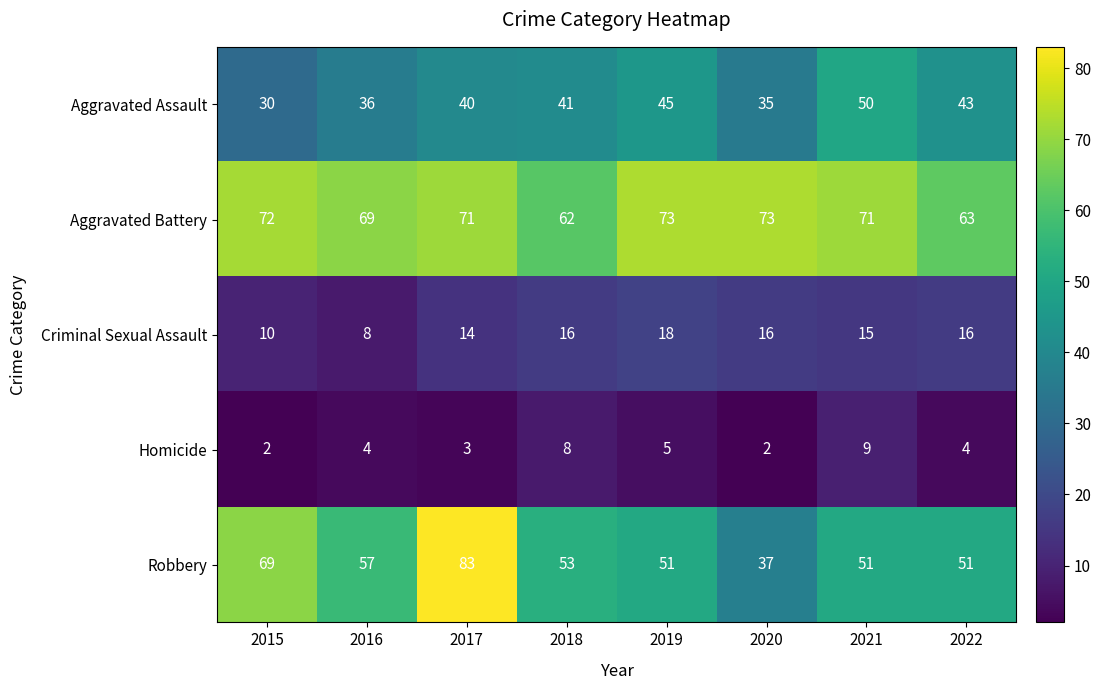

What is the difference between the highest and lowest values at 2015?

70